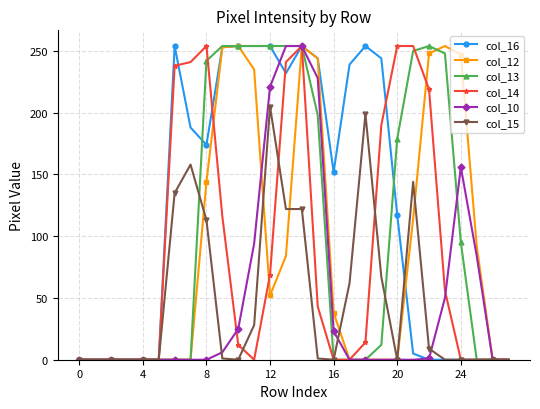

What is the greatest value displayed?

254